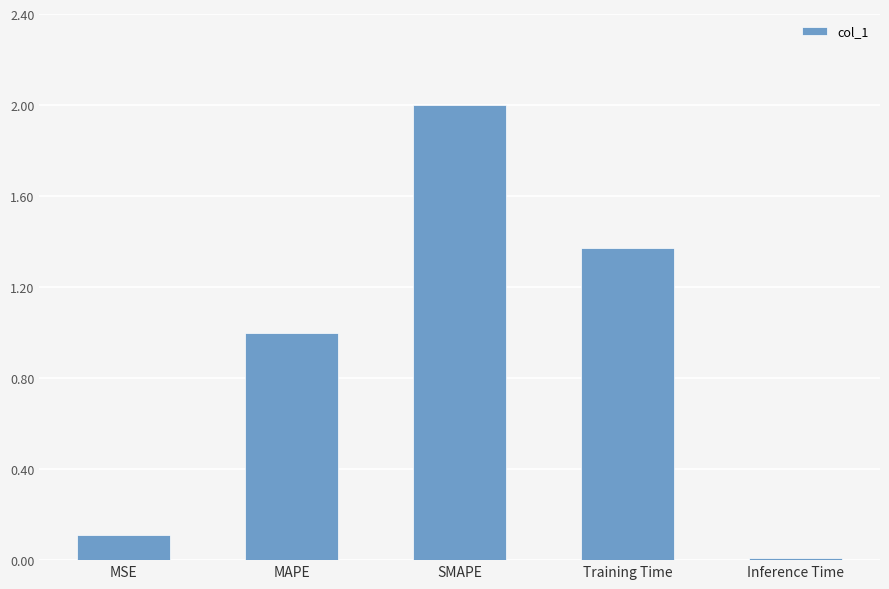

What is the difference between the values at SMAPE and MSE?

1.9